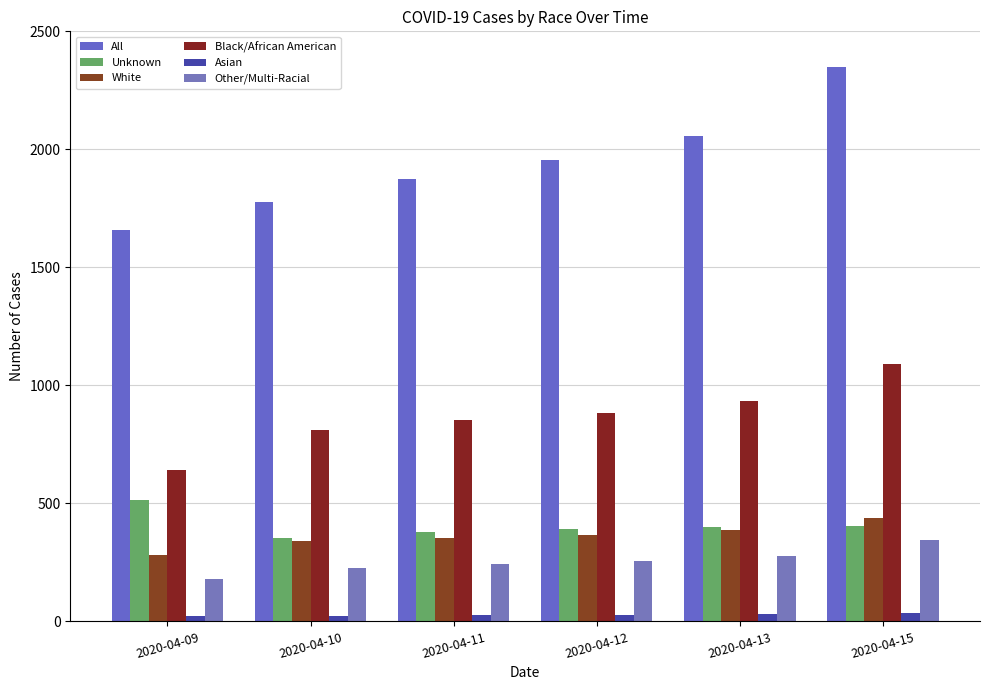

The value of Asian at 2020-04-15 is 19. True or false?

False